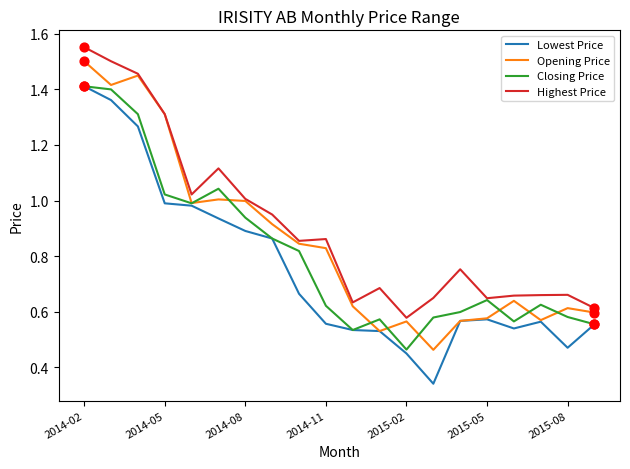

What are all the series names shown in the legend?

Lowest Price, Opening Price, Closing Price, Highest Price